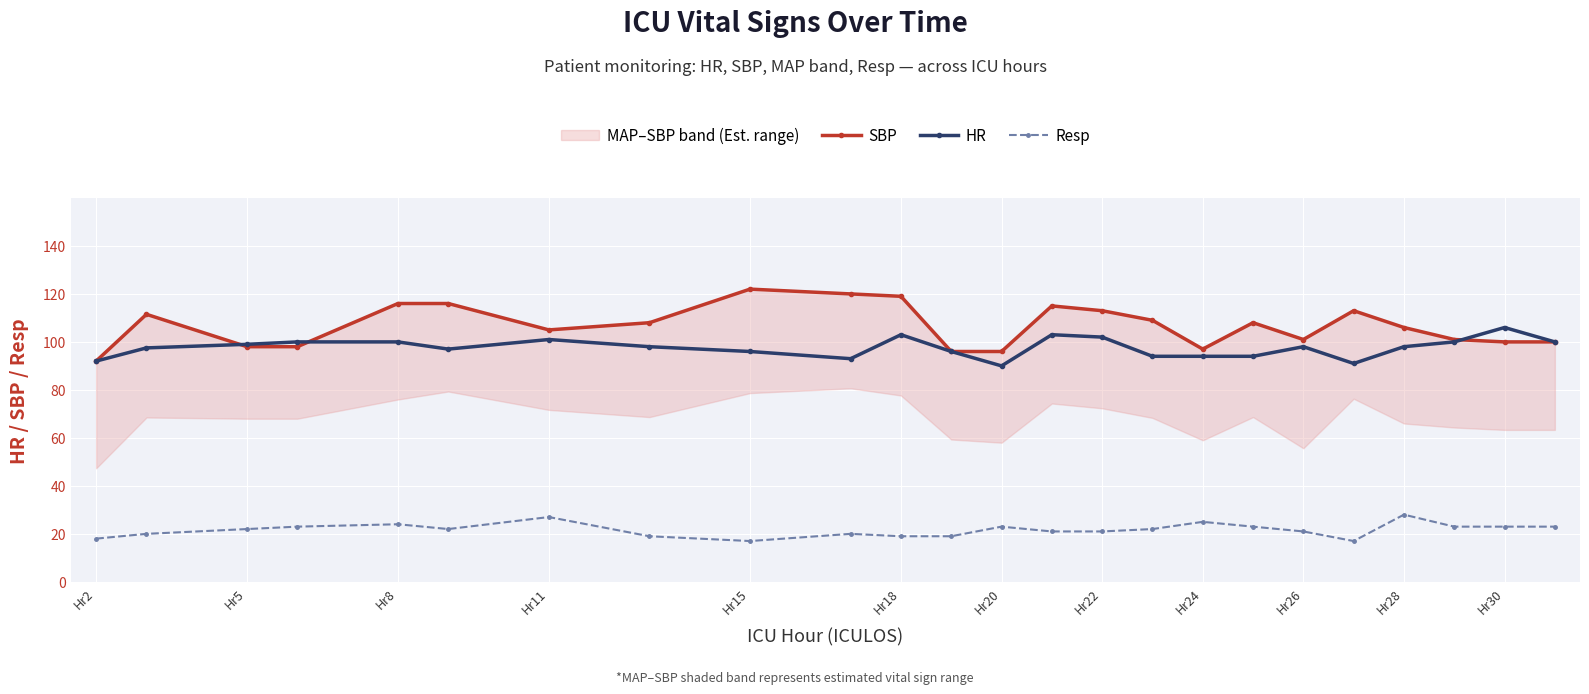

What are all the series names shown in the legend?

SBP, HR, Resp